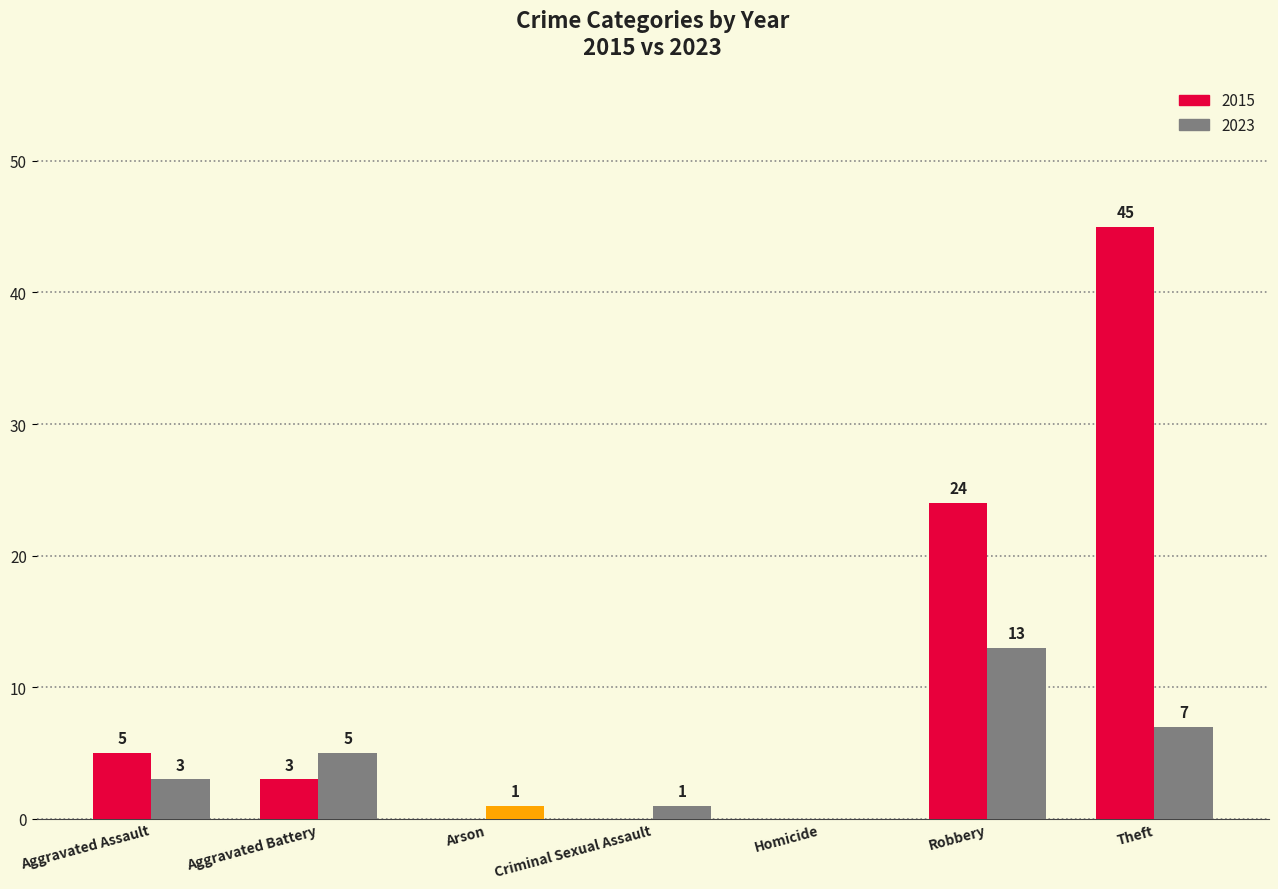

What are all the series names shown in the legend?

2015, 2023